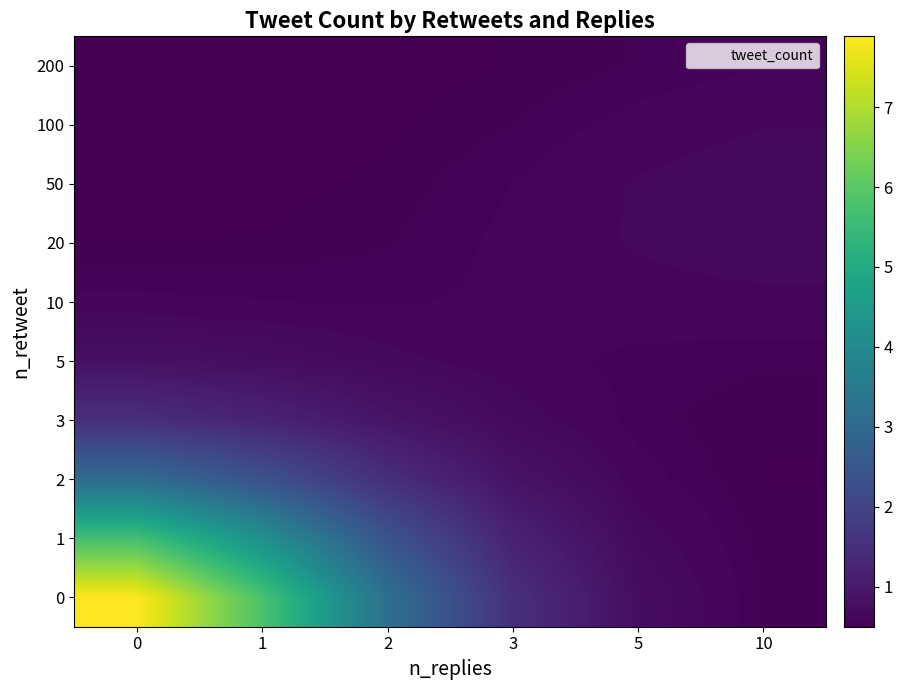

Reading right to left, extract all data points from this chart.

0: 10=0.6	5=0.8	3=1.5	2=3.2	1=5.8	0=7.9
1: 10=0.5	5=0.7	3=1.2	2=2.4	1=4.2	0=5.7
2: 10=0.5	5=0.6	3=0.9	2=1.5	1=2.4	0=3.1
3: 10=0.5	5=0.6	3=0.7	2=0.9	1=1.2	0=1.5
5: 10=0.6	5=0.6	3=0.6	2=0.7	1=0.8	0=0.8
10: 10=0.6	5=0.6	3=0.6	2=0.6	1=0.6	0=0.6
20: 10=0.7	5=0.7	3=0.6	2=0.6	1=0.5	0=0.5
50: 10=0.7	5=0.7	3=0.6	2=0.5	1=0.5	0=0.5
100: 10=0.6	5=0.6	3=0.6	2=0.5	1=0.5	0=0.5
200: 10=0.6	5=0.6	3=0.5	2=0.5	1=0.5	0=0.5